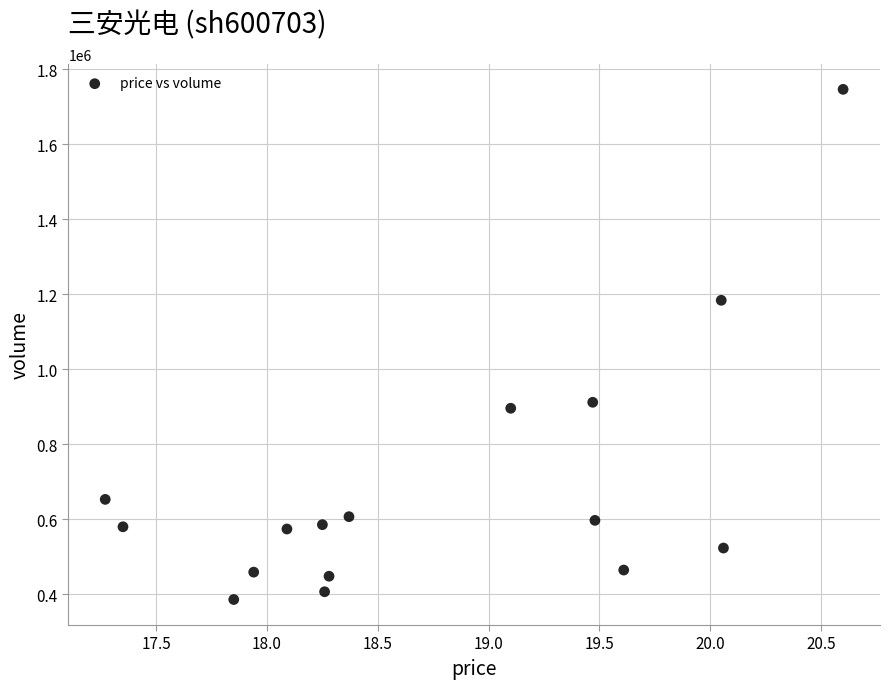

What is the range of Y values (max minus min)?

1360359